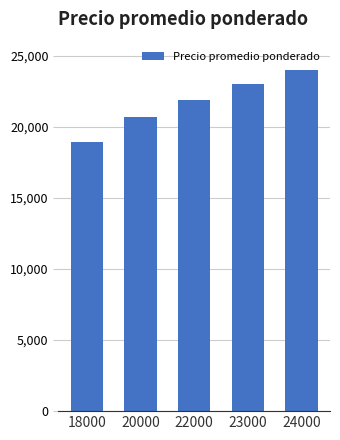

List the labels in order of value, largest first.

24000, 23000, 22000, 20000, 18000